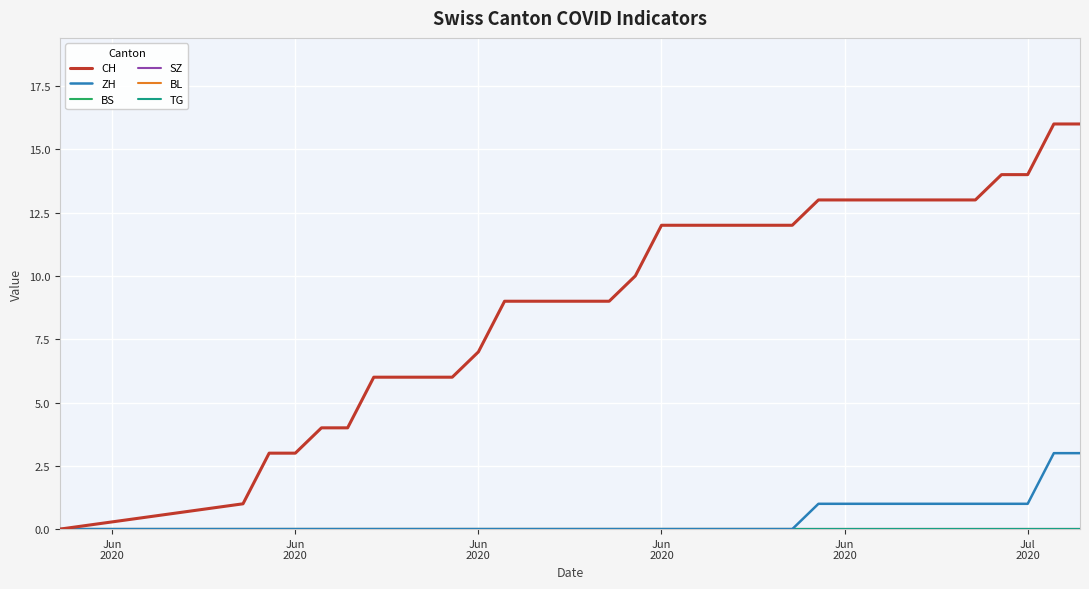

Is this an area chart (filled region under the line)?

No